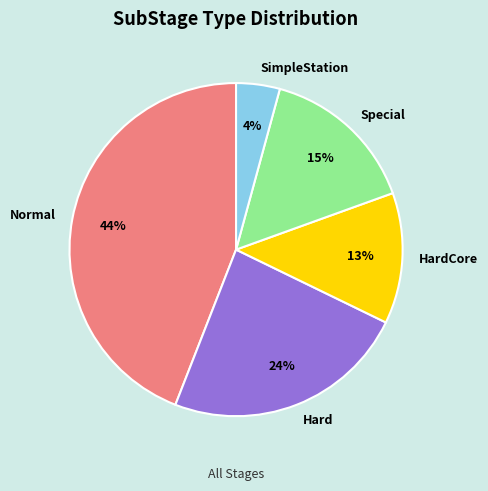

Is it true that Hard is 24% of the pie?

True